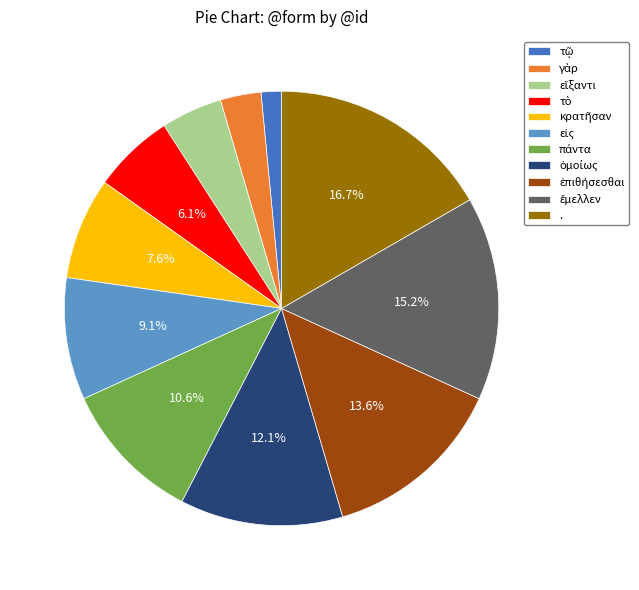

How many segments does this pie chart have?

11